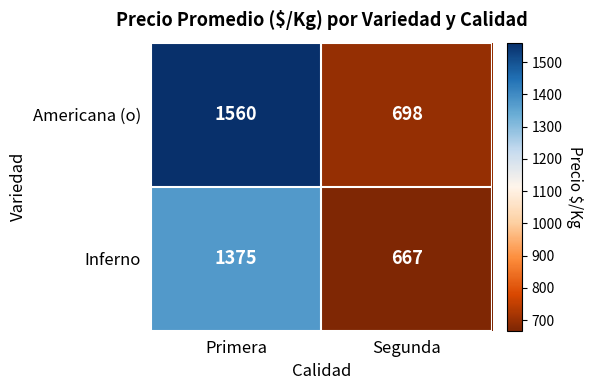

True or false: Inferno has a value of 996 at Segunda.

False